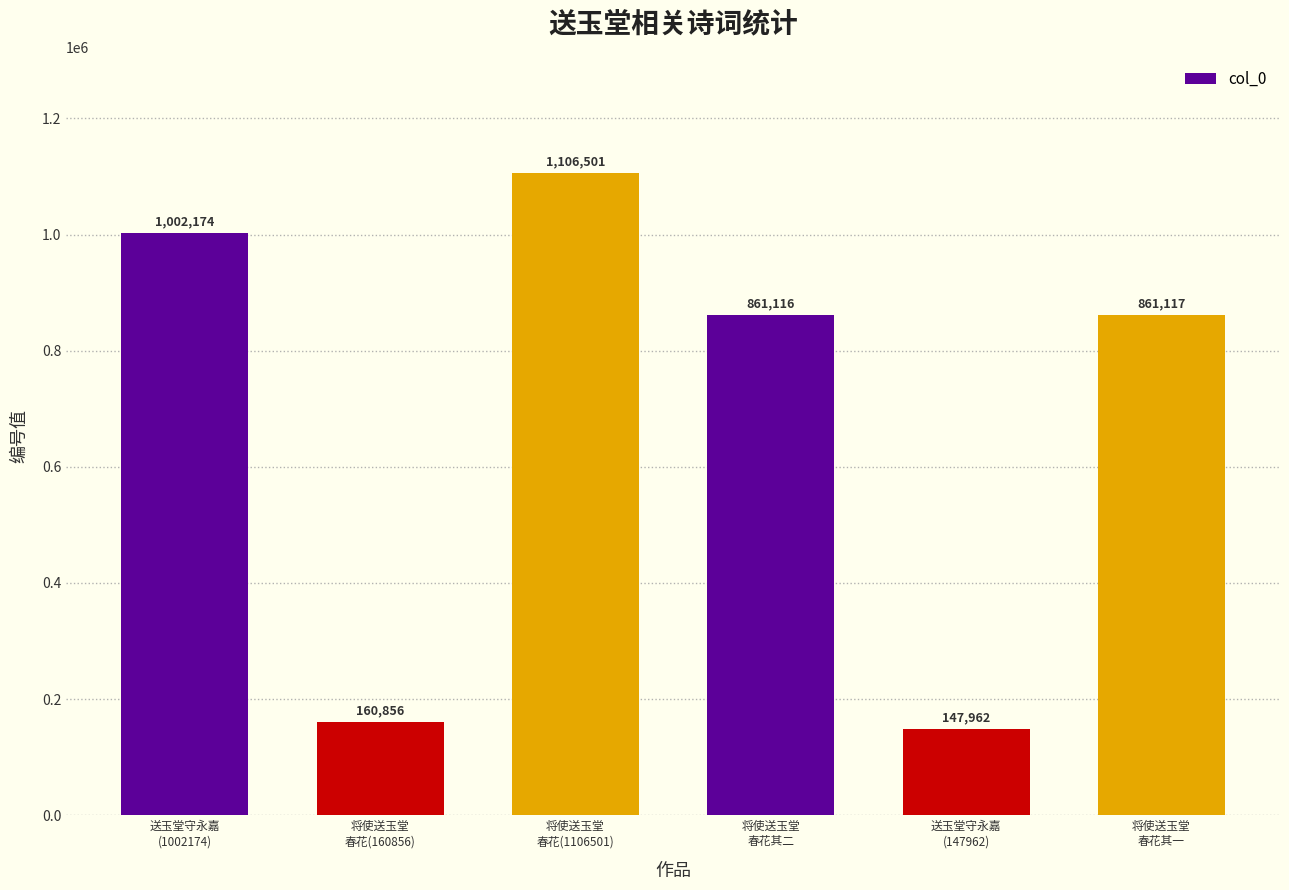

Reading left to right, extract all data points from this chart.

1002174	160856	1106501	861116	147962	861117